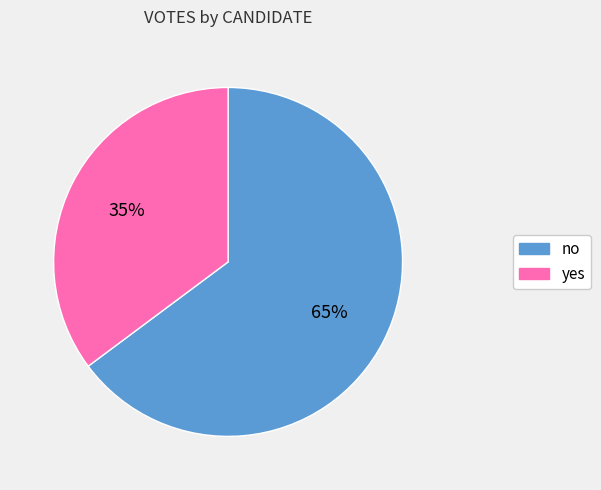

To the nearest percent, what percentage of the pie is no?

65%